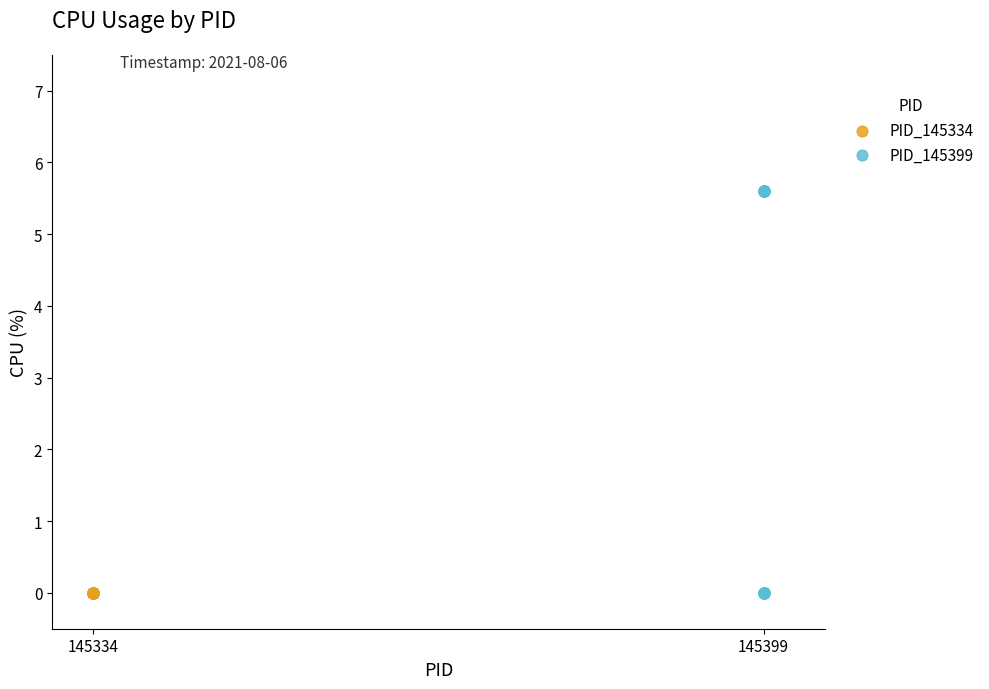

Which series reaches the maximum Y coordinate?

PID_145399